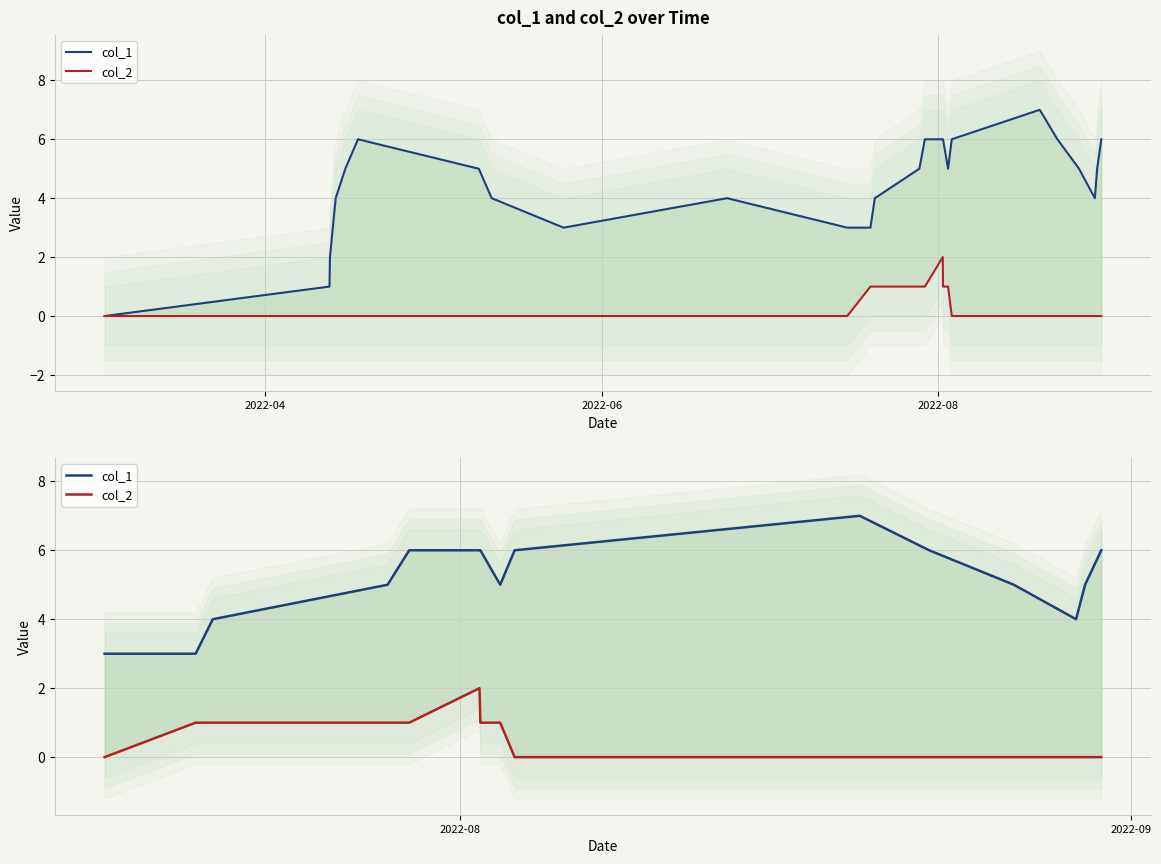

In col_1, how many points are higher than both neighbors (excluding endpoints)?

1